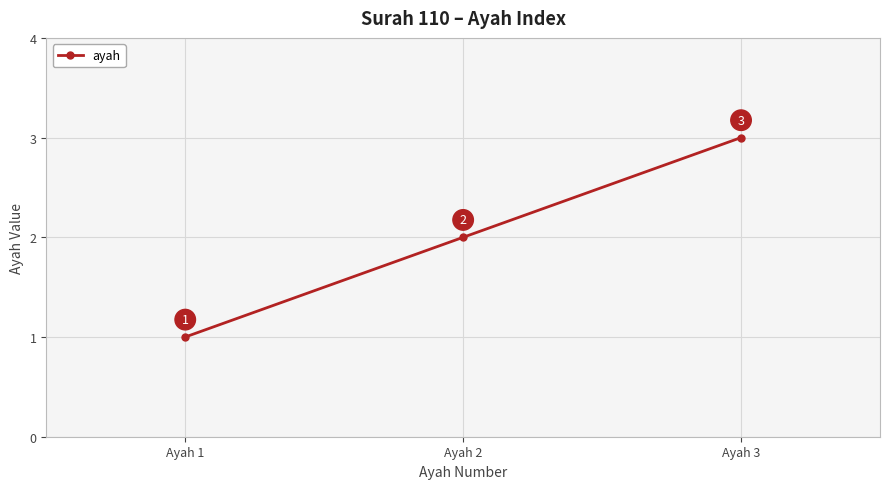

What is the value of the 2nd point from the left?

2